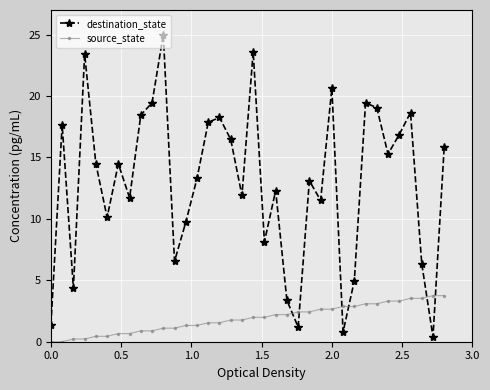

True or false: destination_state and source_state cross at least once.

True